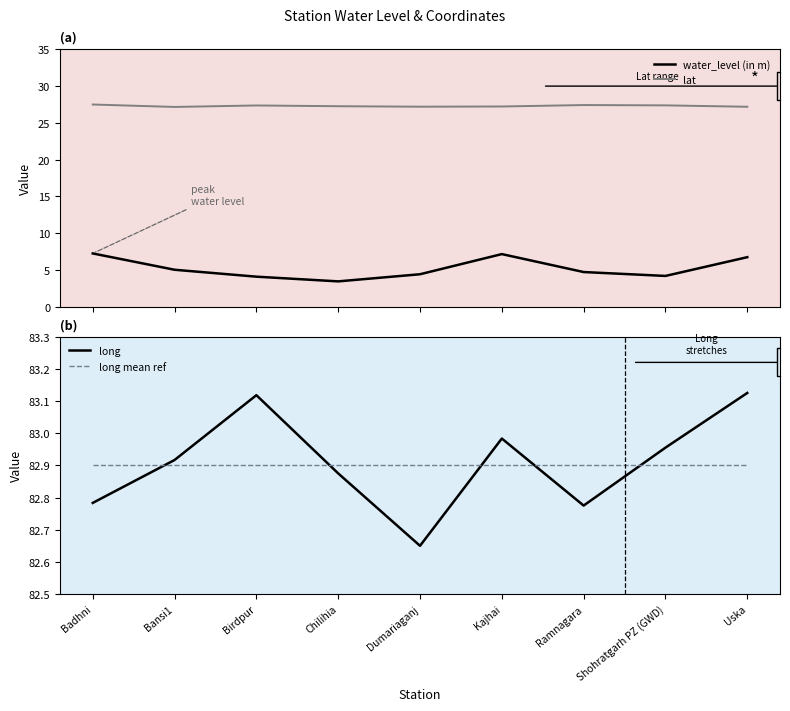

True or false: water_level (in m) and long mean ref cross at least once.

False